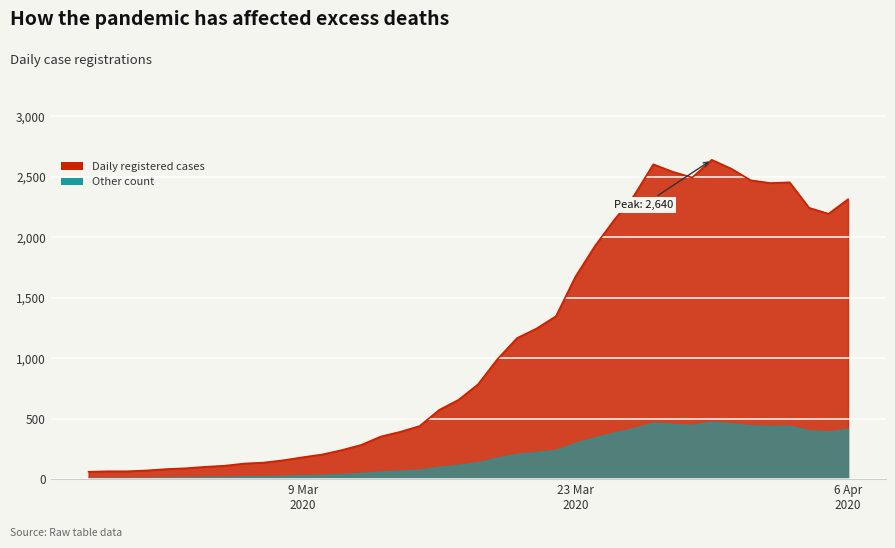

What is the greatest value displayed?

2640